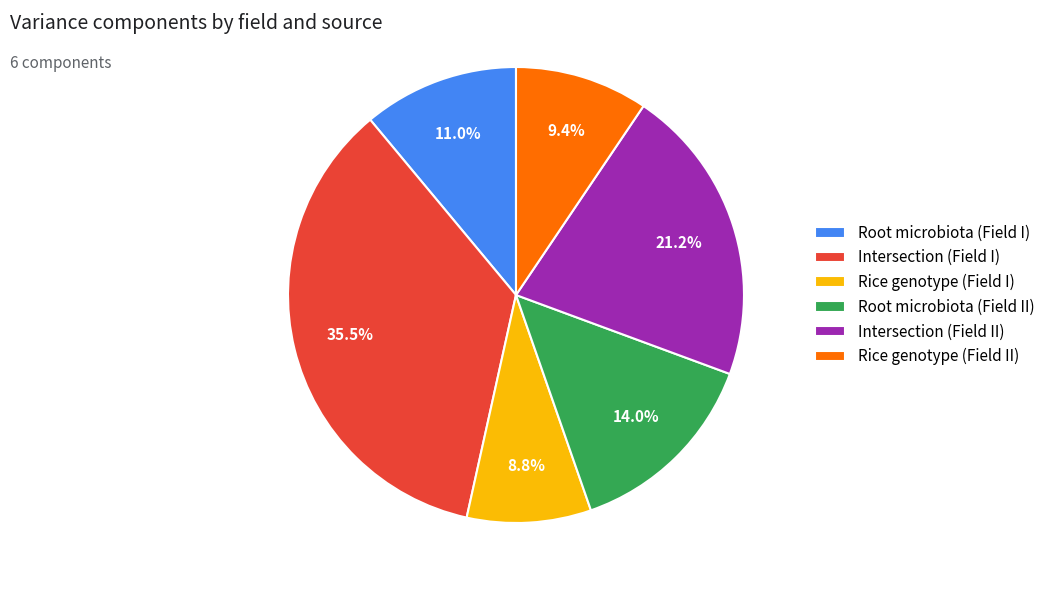

Is there a majority slice in this chart?

No